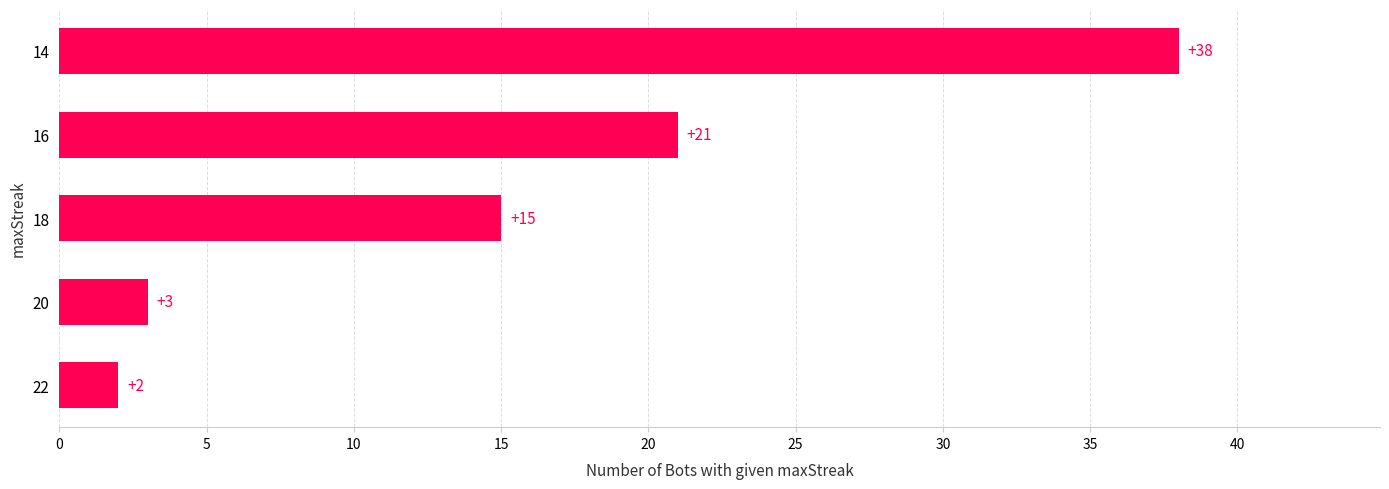

List the labels in order of value, smallest first.

22, 20, 18, 16, 14